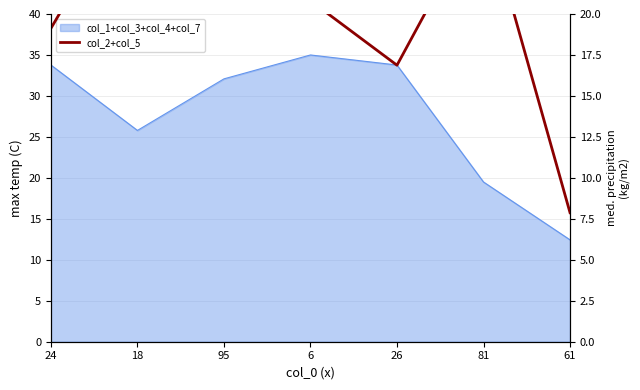

Which has a higher value, 18 or 81?

18